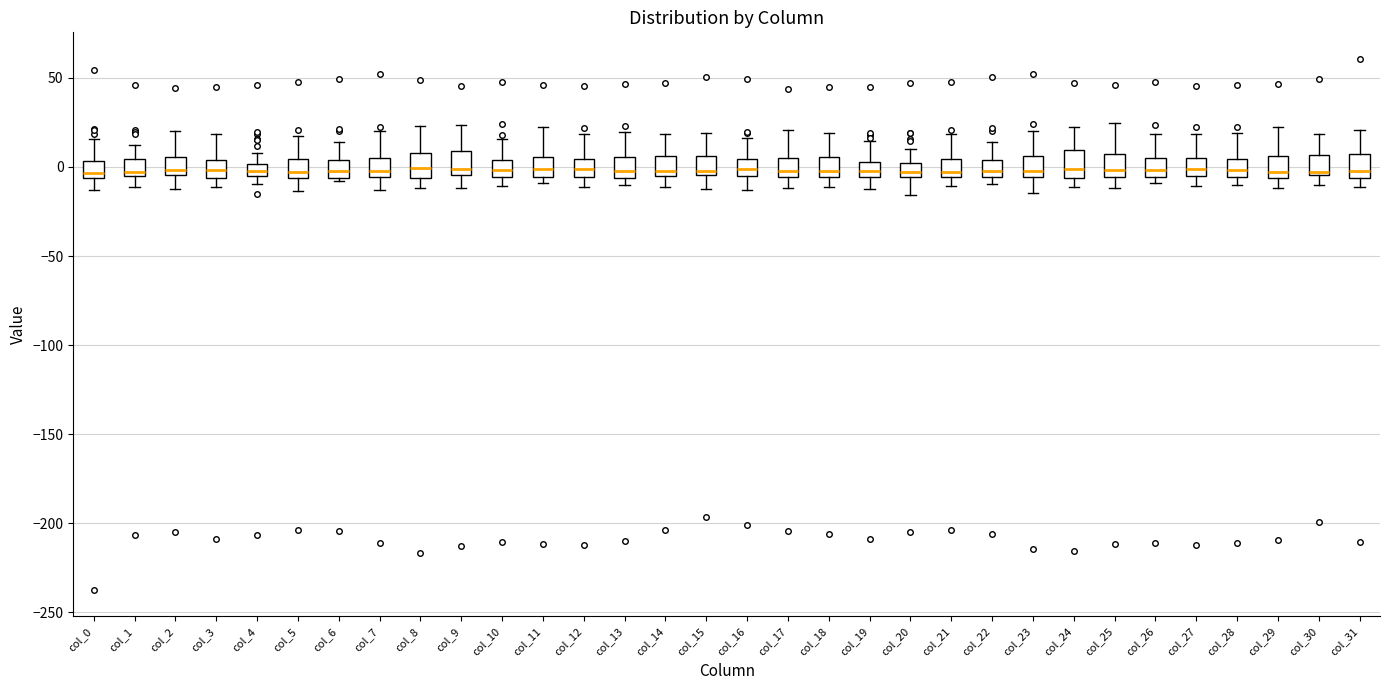

Where does the median line of the box for col_24 sit on the y-axis? The values are not printed on the chart, so give them approximately, as read against the axis.

0